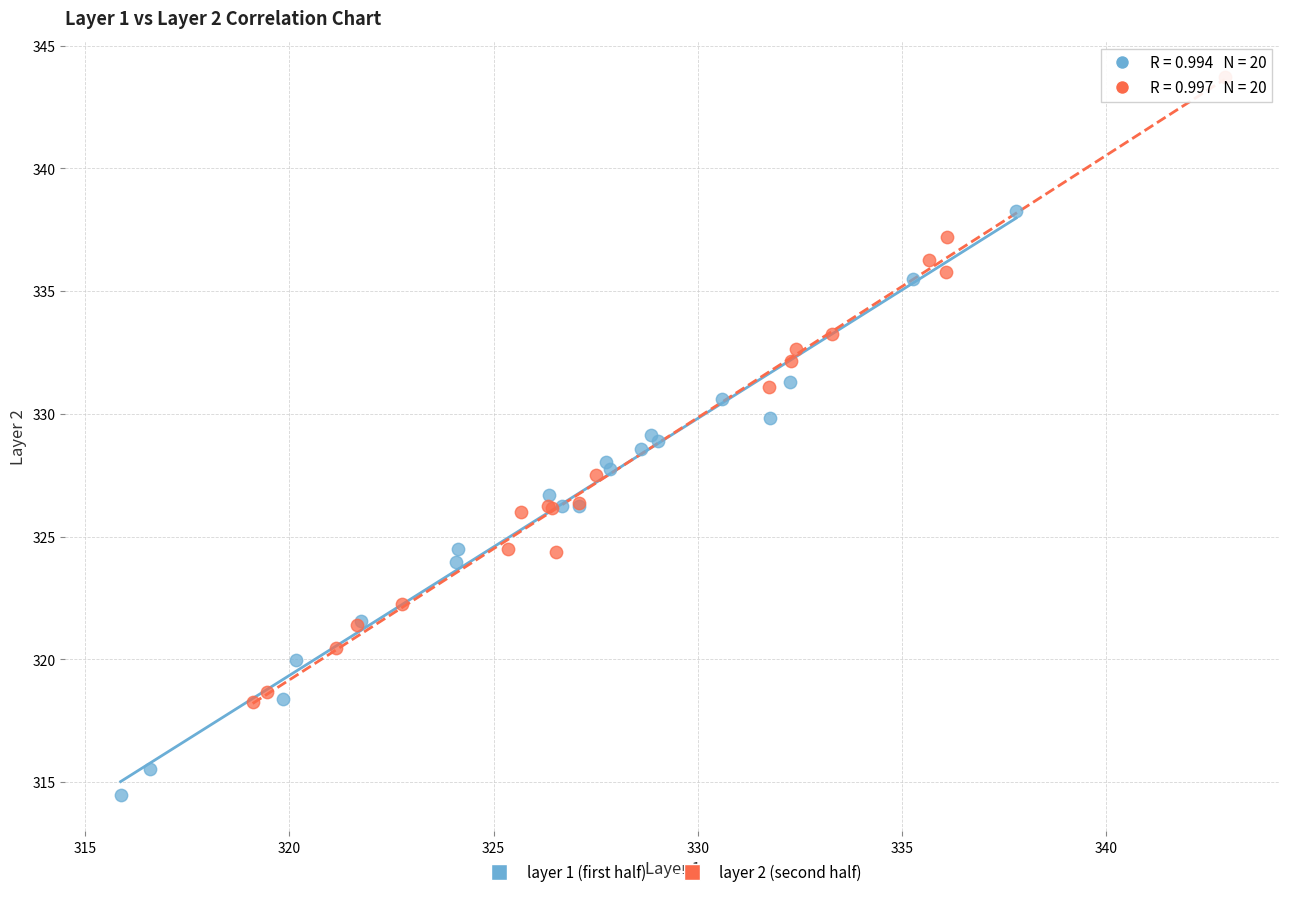

Which series contains the lowest Y value?

layer 1 (first half)